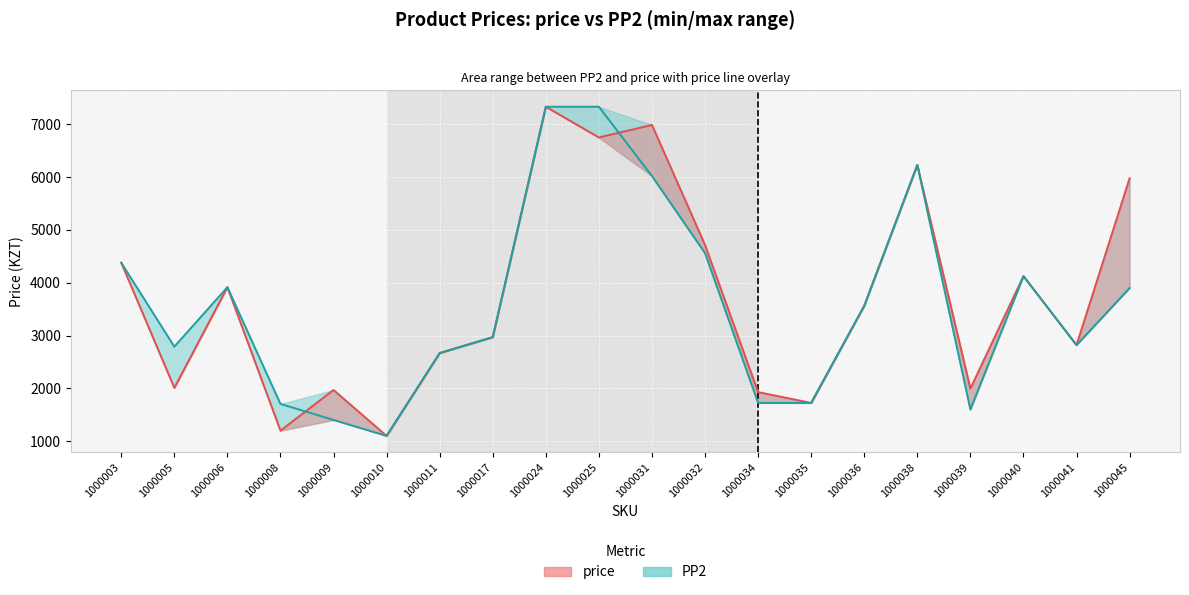

The value of price at 1000045 is 8723. True or false?

False